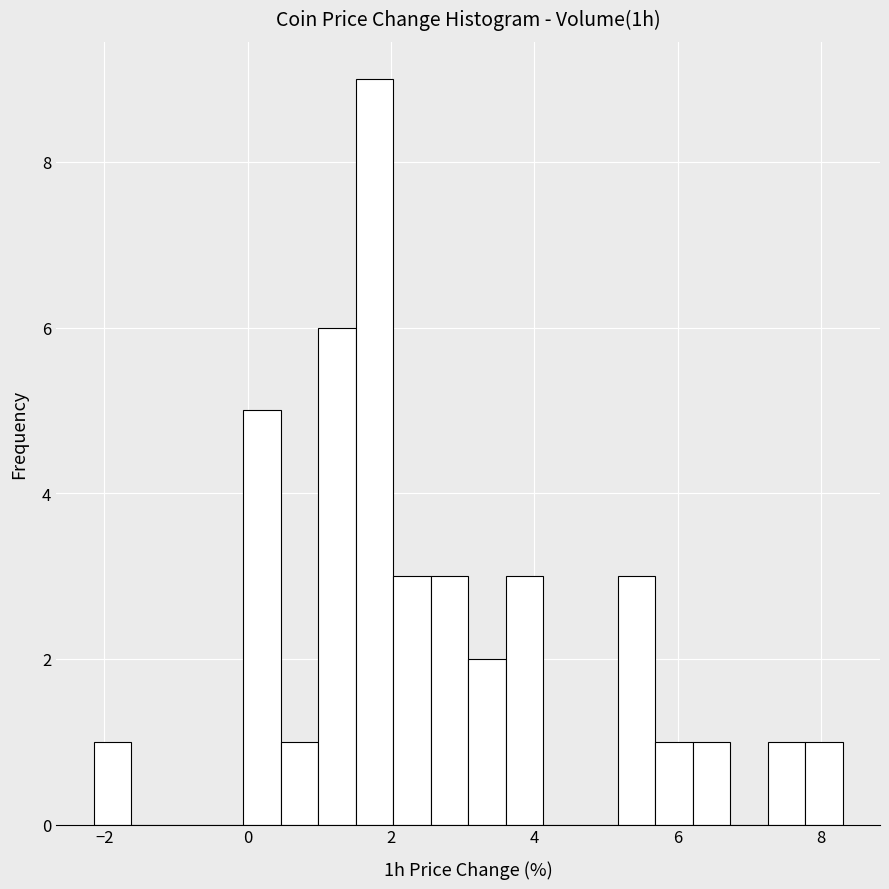

Read against the x-axis, roughly where is the centre of the tallest bar?

1.8